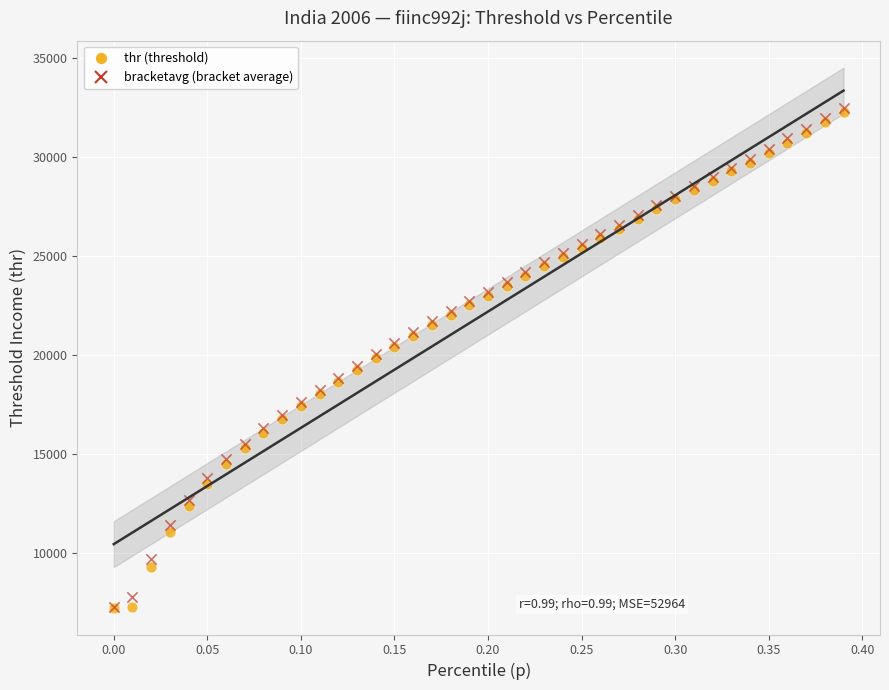

What are all the series names shown in the legend?

thr (threshold), bracketavg (bracket average)